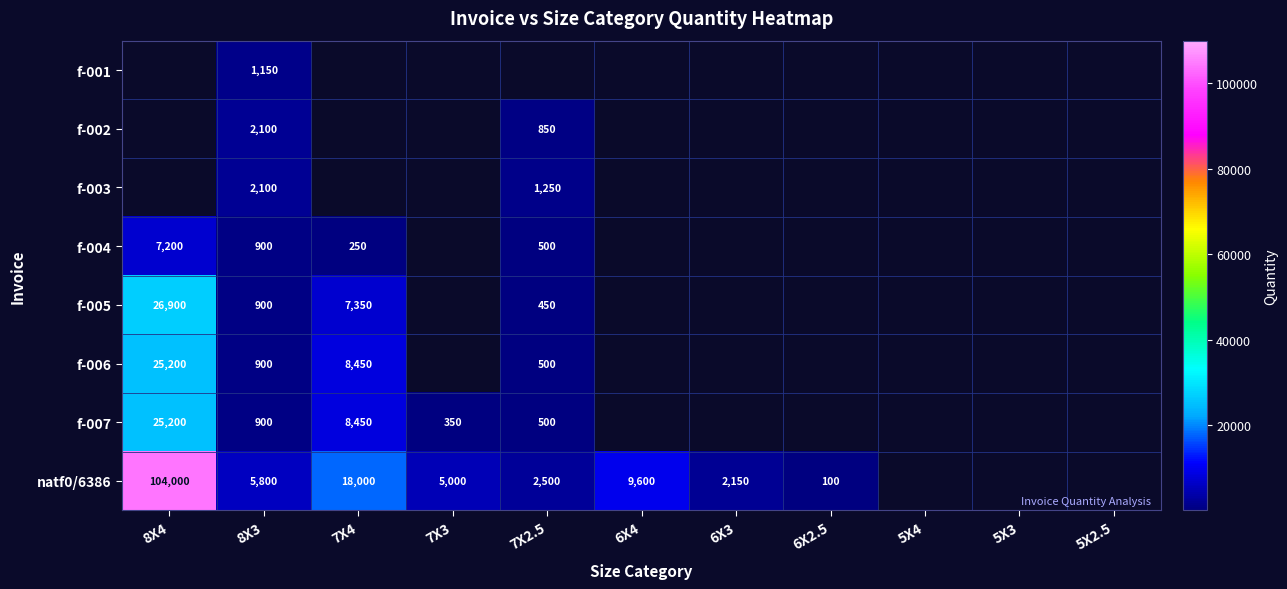

The f-007 series shows 25200 at 8X4. True or false?

True